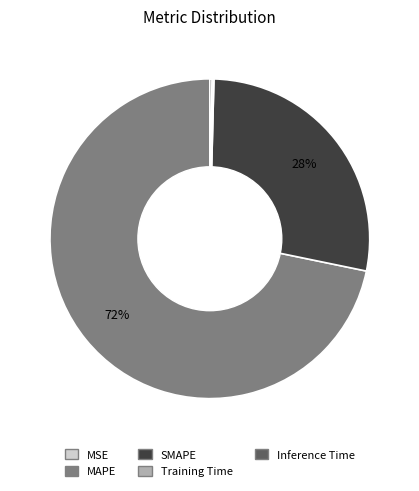

The MAPE slice represents 62% of the pie. True or false?

False